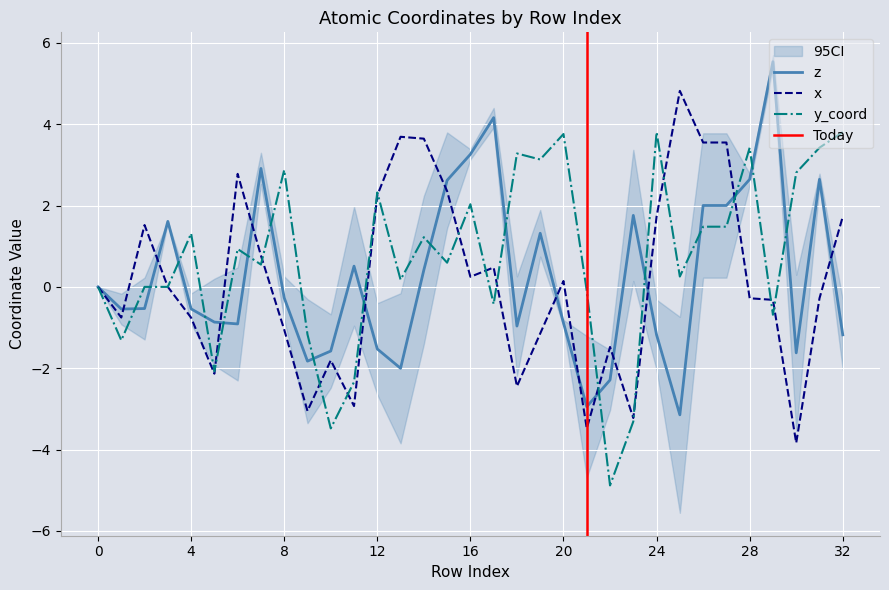

What is the total value across all series at 23?

-4.8